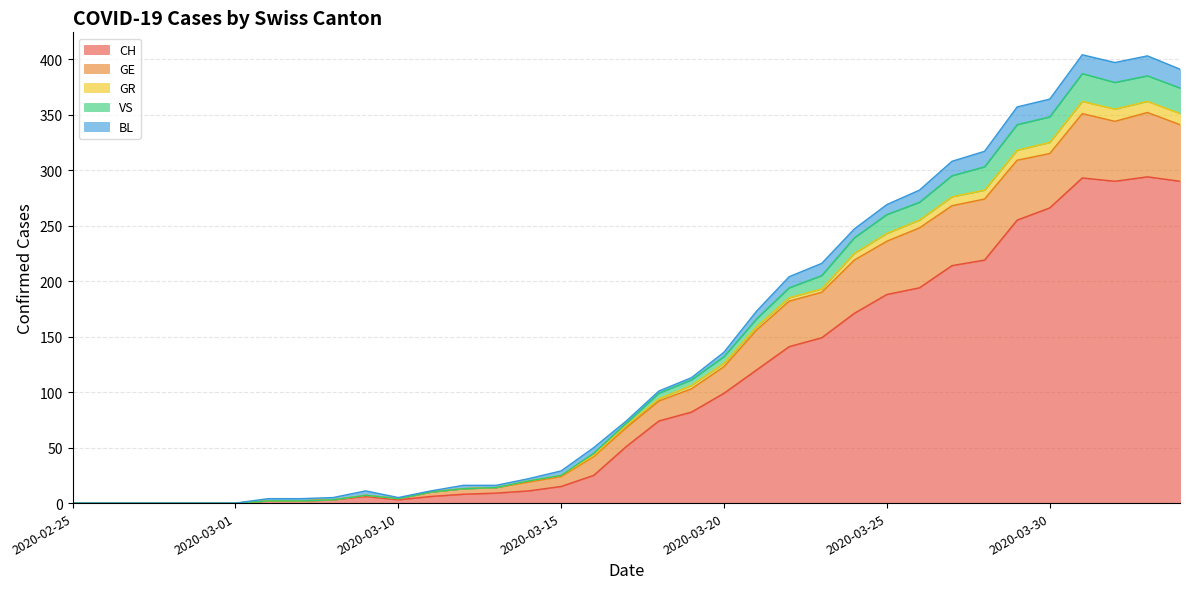

What is the label of the 12th point from the right?

2020-03-23